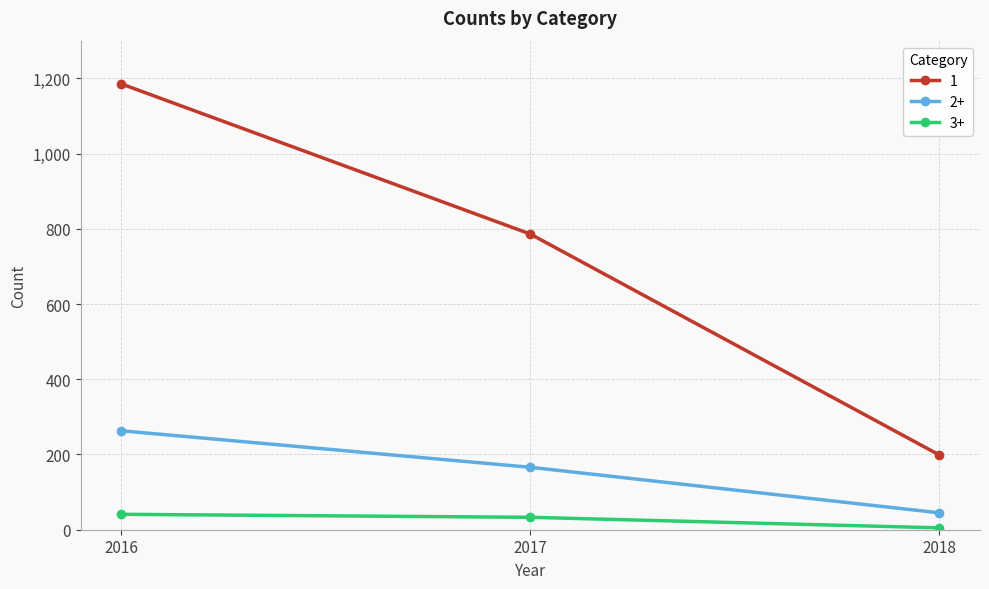

Which category has the highest value across all series?

2016